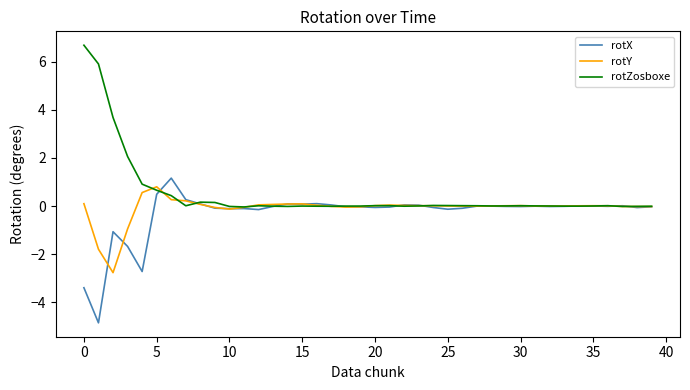

What is the greatest value displayed?

6.7